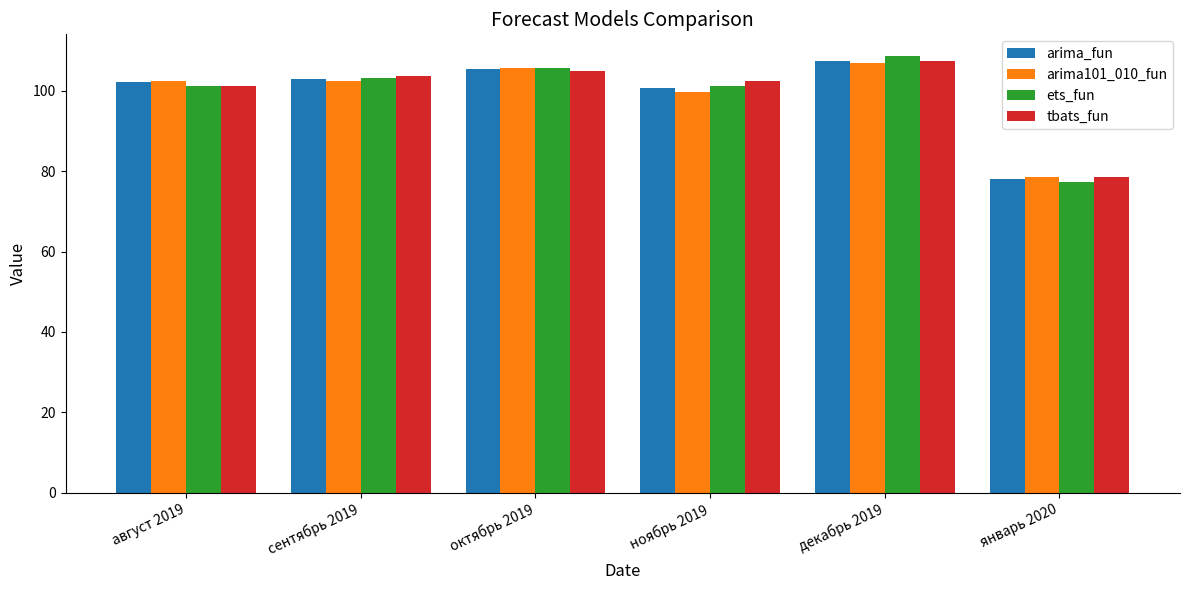

At how many categories does at least one series exceed 88?

5